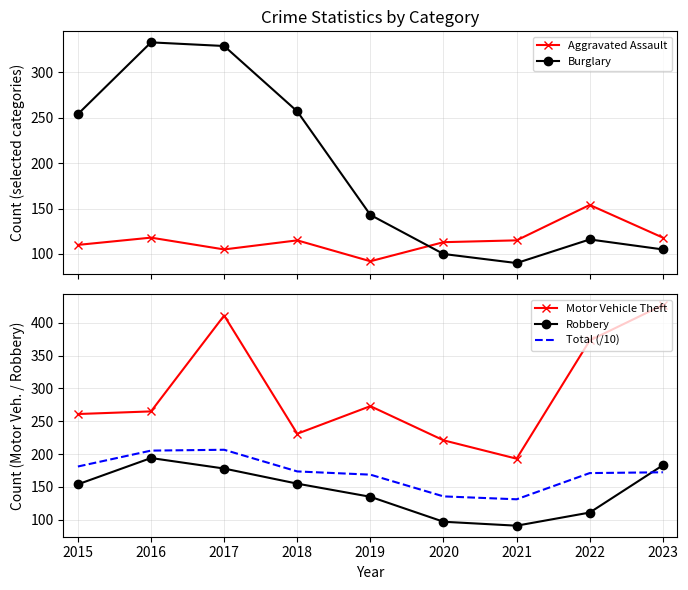

Reading left to right, transcribe all the data shown in this chart.

Aggravated Assault: 110.0	118.0	105.0	115.0	92.0	113.0	115.0	154.0	118.0
Burglary: 254.0	333.0	329.0	257.0	143.0	100.0	90.0	116.0	105.0
Motor Vehicle Theft: 261.0	265.0	411.0	231.0	273.0	221.0	193.0	373.0	427.0
Robbery: 154.0	194.0	178.0	155.0	135.0	97.0	91.0	111.0	183.0
Total (/10): 181.1	205.3	206.6	173.6	168.7	135.6	131.2	171.1	172.3